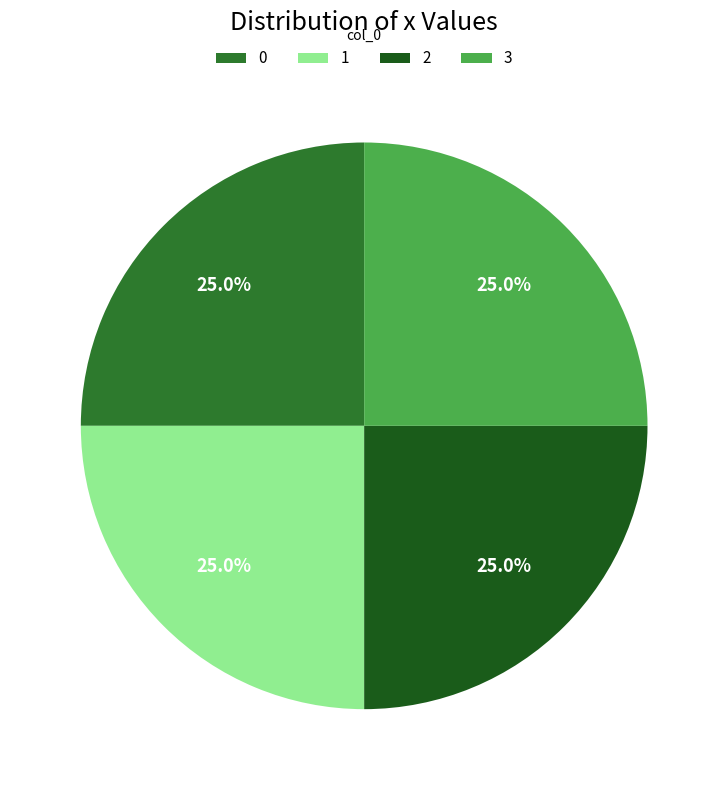

To the nearest percent, what is the combined percentage of 0 and 2?

50%